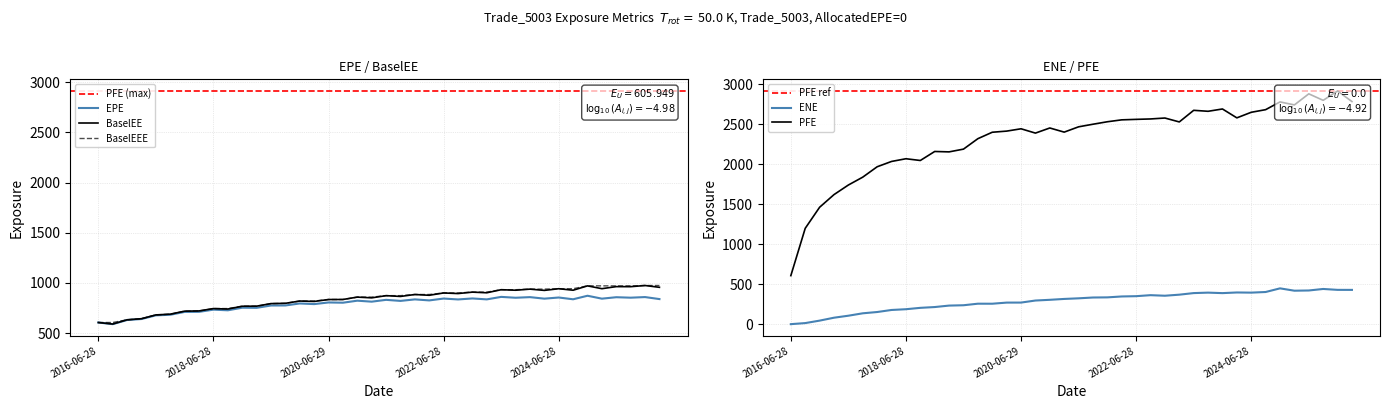

What is the label of the 15th point from the left?

2019-12-30